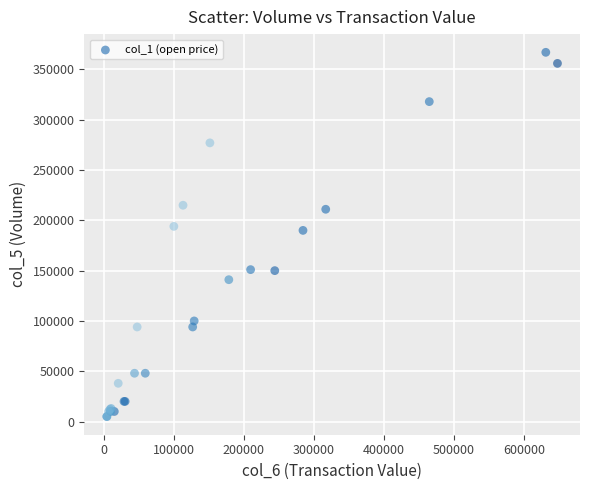

What Y value in the scatter plot is closest to 186000?

190000